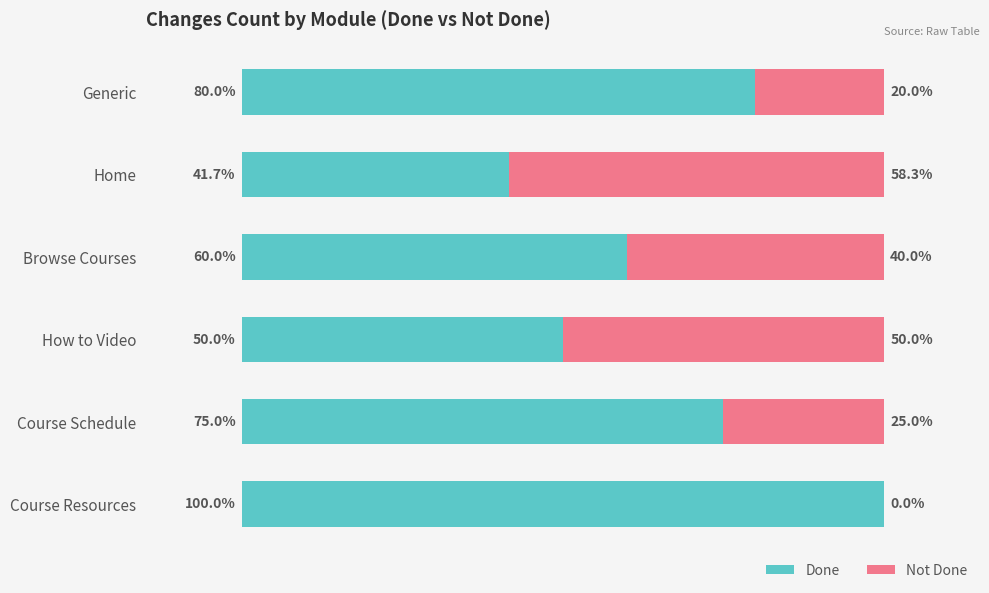

Which category has the highest value in the Done series?

Course Resources